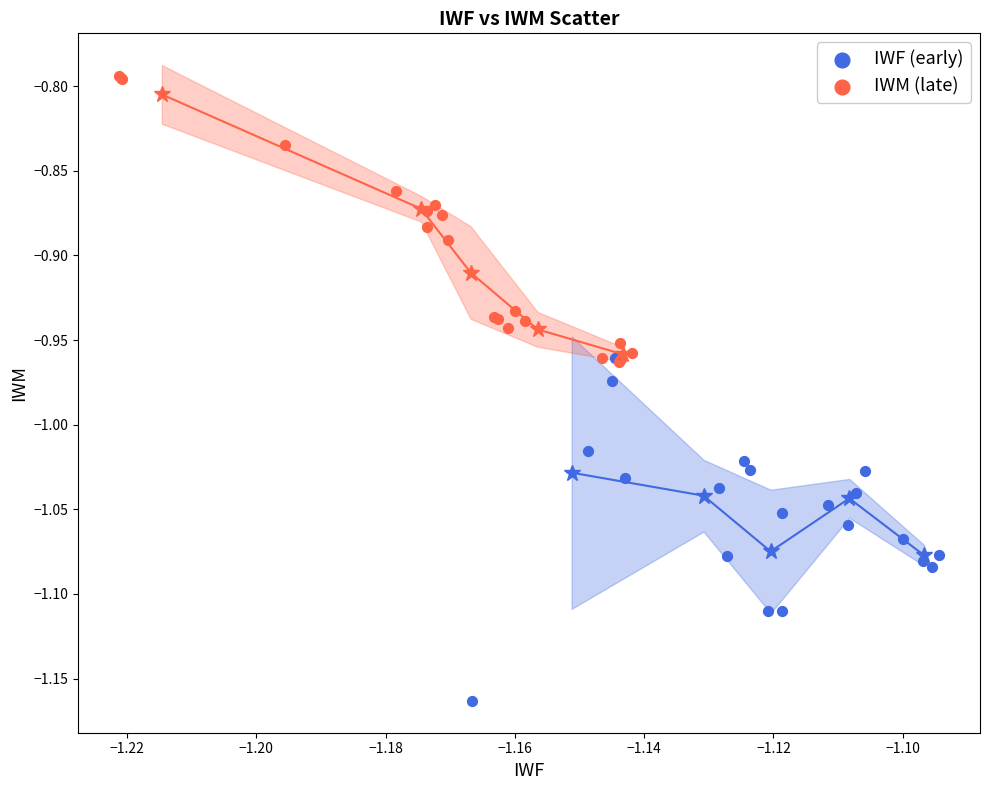

Which series reaches the minimum Y coordinate?

IWF (early)